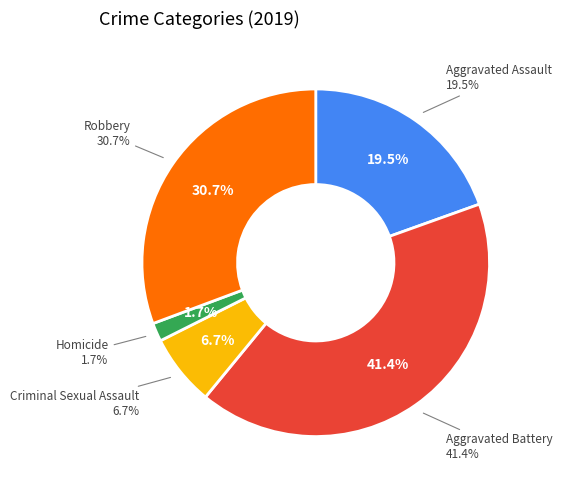

To the nearest percent, what is the difference between the largest and smallest slice percentages?

40%